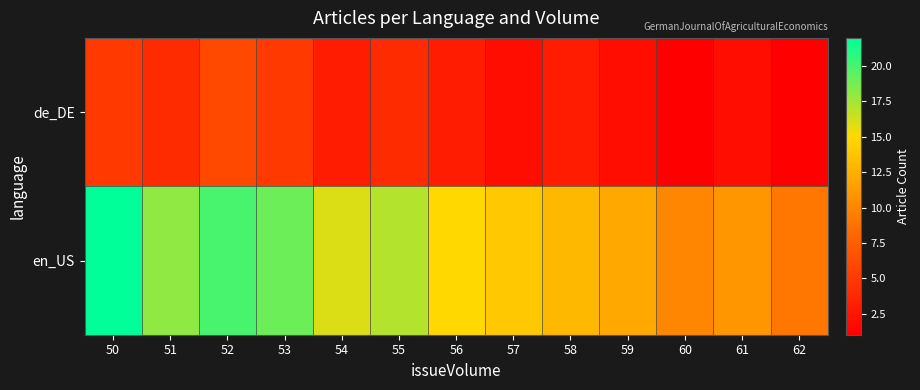

Rank the series at 60 from highest to lowest value.

en_US, de_DE